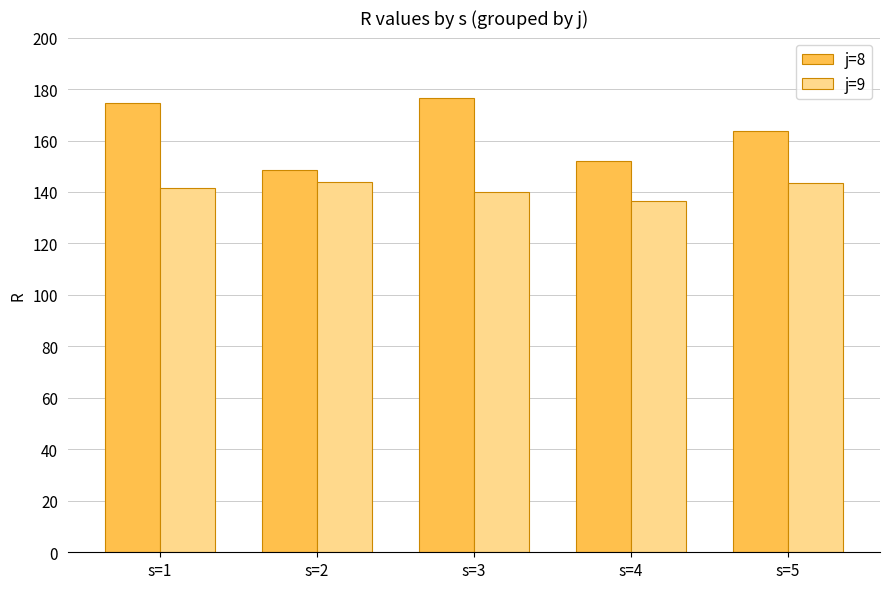

The j=8 series shows 307.7 at s=1. True or false?

False